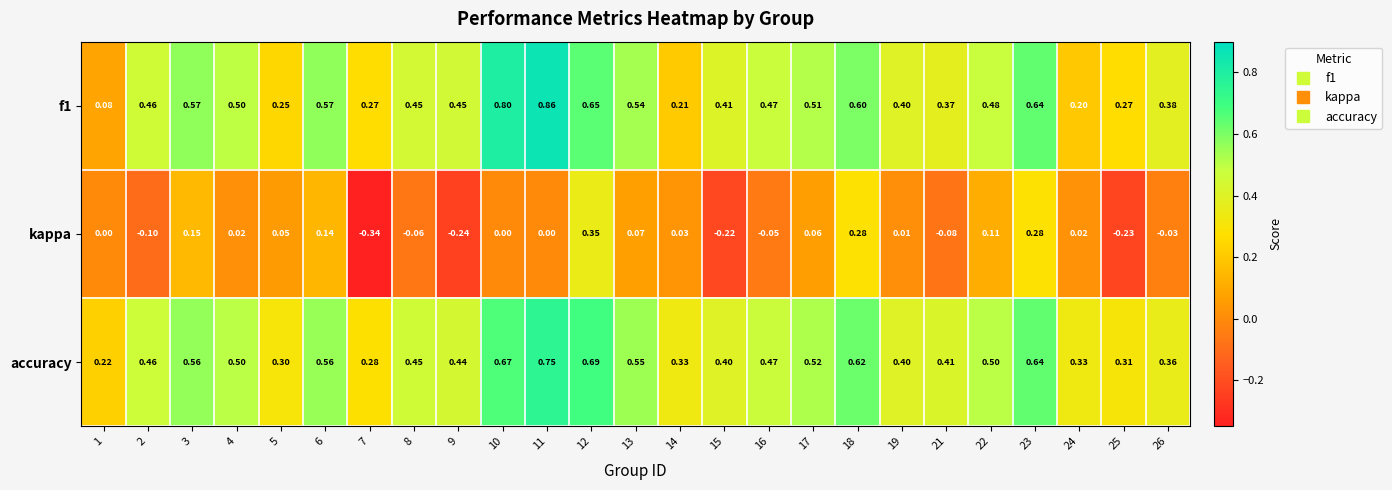

Between 4 and 26, which series saw the biggest shift?

accuracy